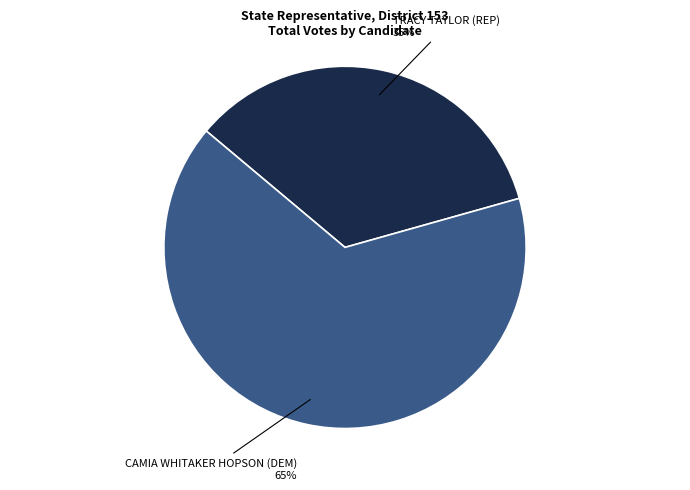

Which category accounts for the majority?

CAMIA WHITAKER HOPSON (DEM)